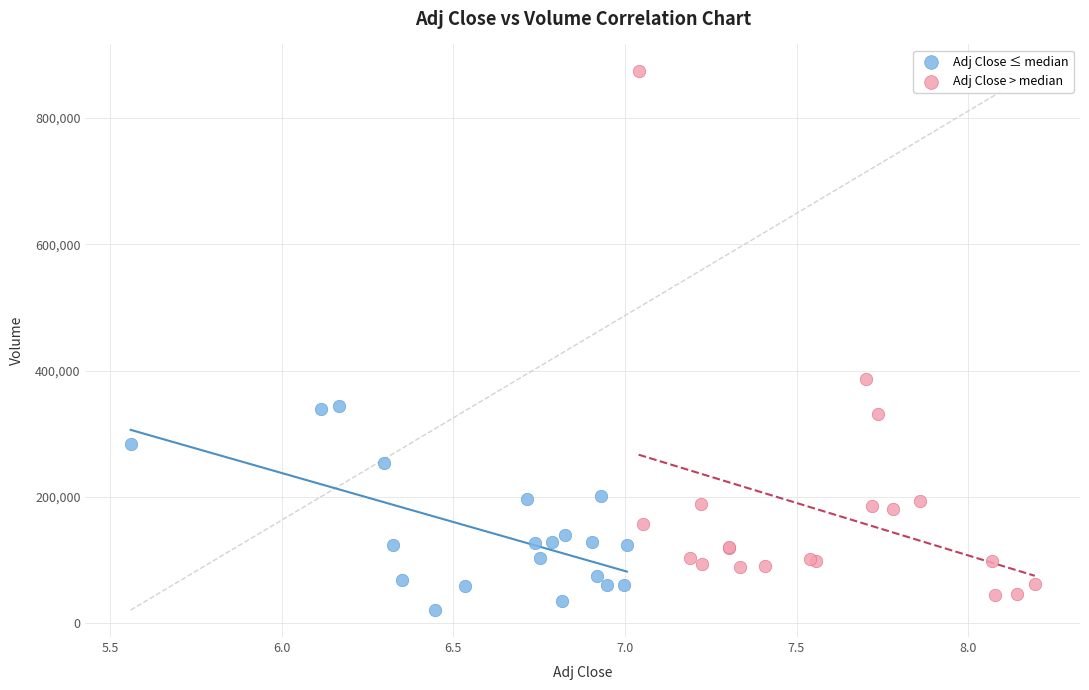

Which series contains the highest Y value?

Adj Close > median